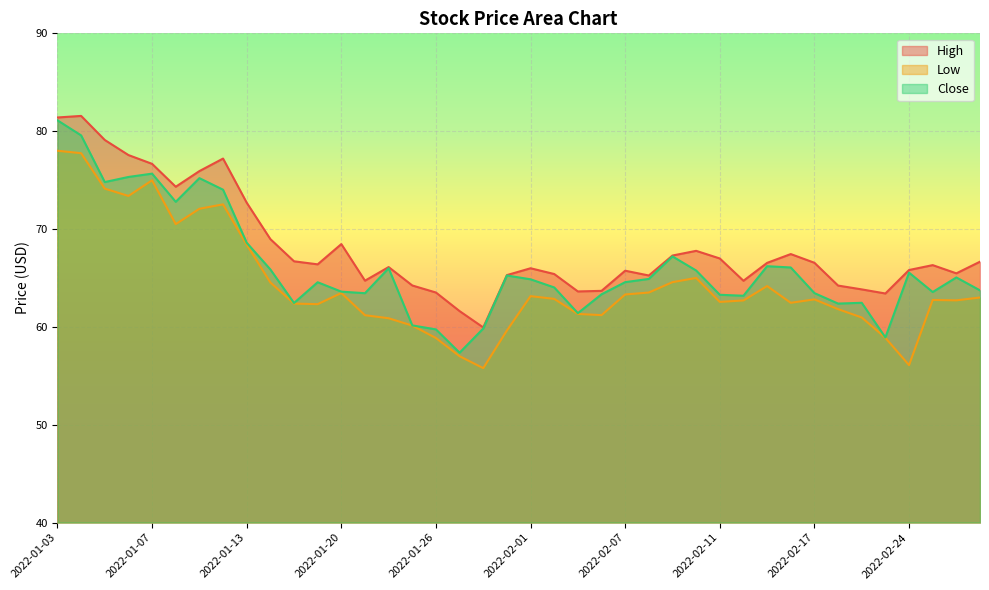

Which series has the largest total across all categories?

High